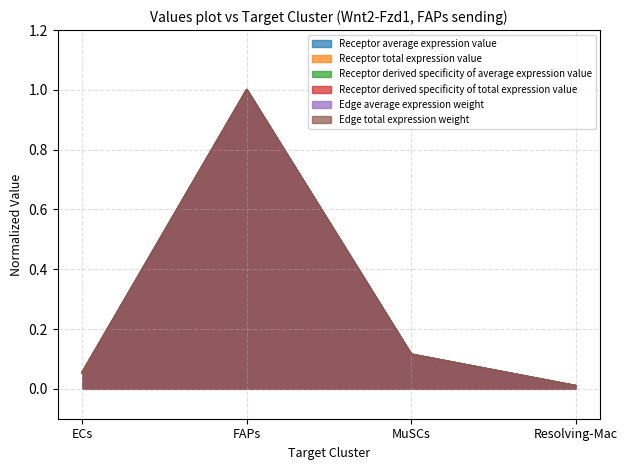

At which label does Receptor derived specificity of total expression value reach its minimum?

Resolving-Mac